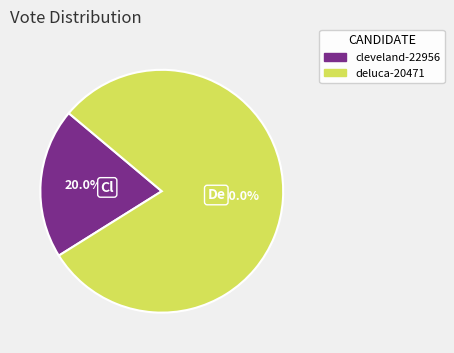

What is the ratio of the value at deluca-20471 to the value at cleveland-22956?

4.0